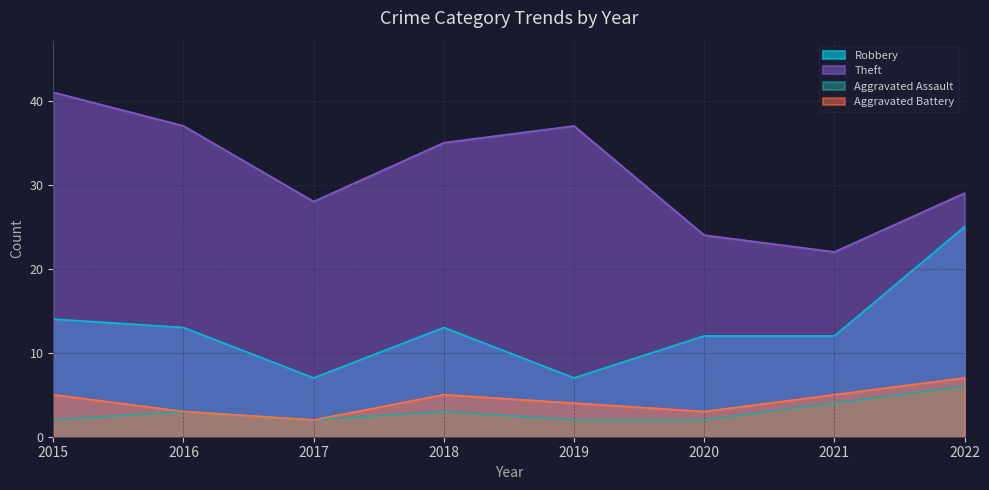

What is the difference between the maximum and second lowest values in the Aggravated Battery series?

4